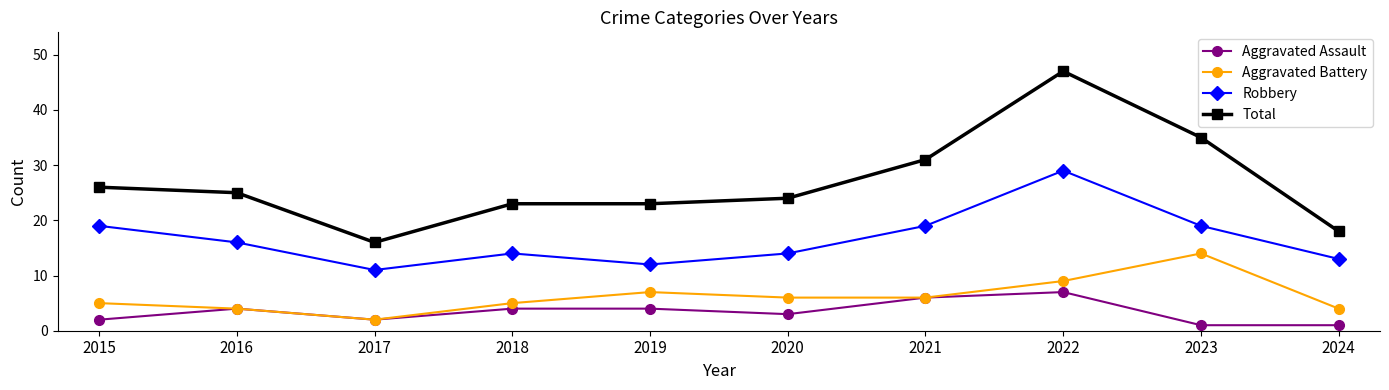

The Aggravated Assault series shows 7 at 2022. True or false?

True